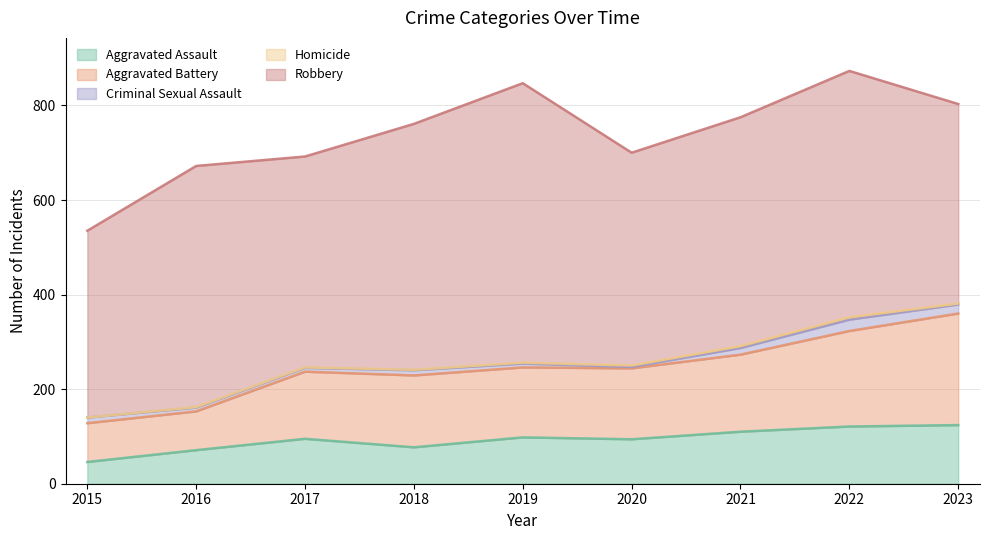

Count the number of categories in the chart.

9